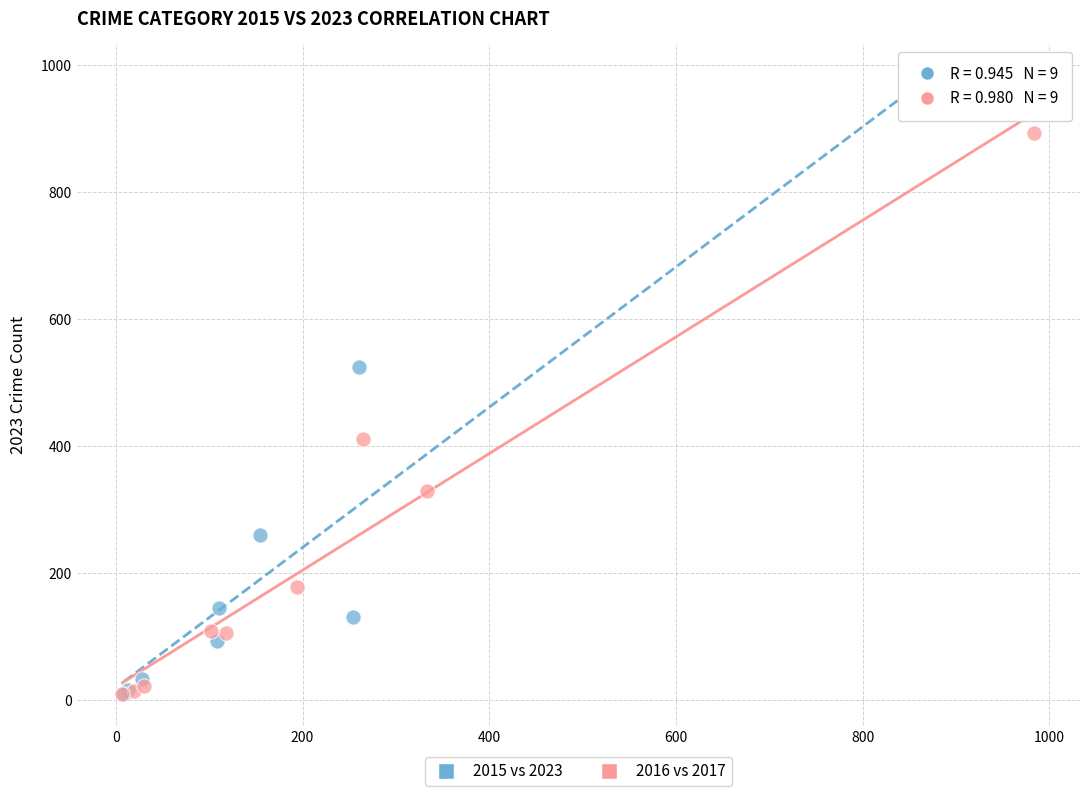

Which series reaches the maximum Y coordinate?

2015 vs 2023